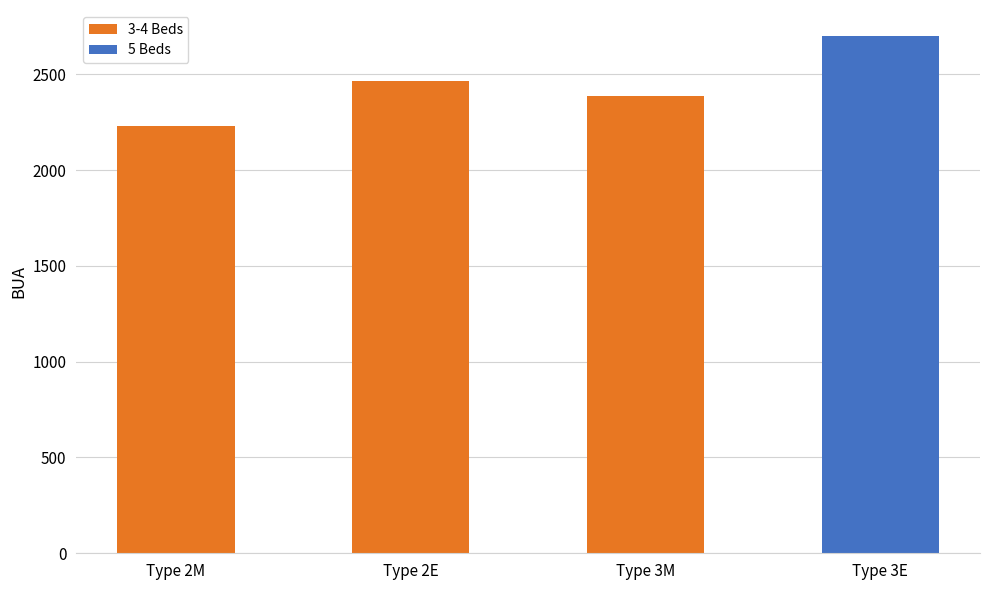

What is the difference between the values at Type 2E and Type 3E?

238